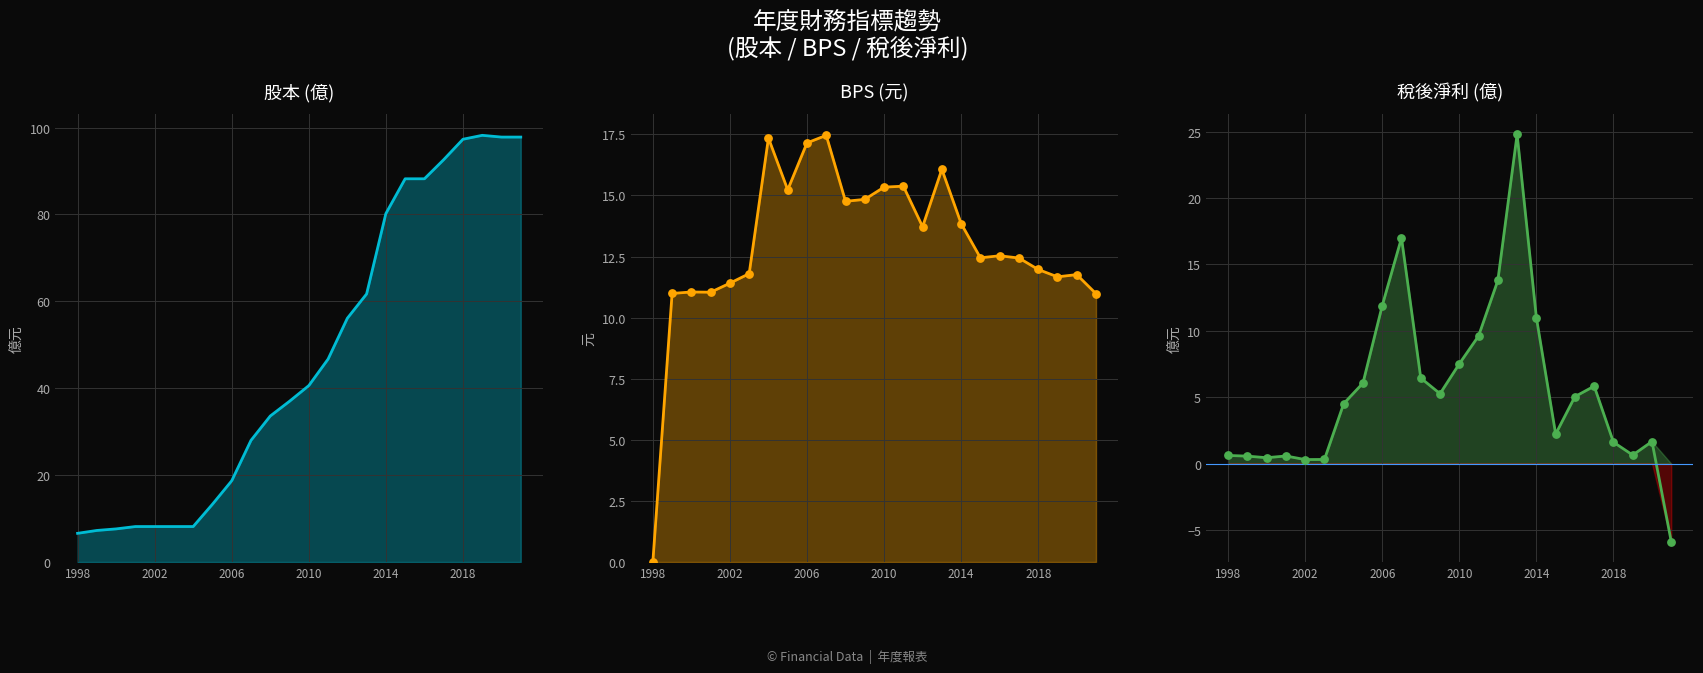

At how many categories does at least one series exceed -4?

24